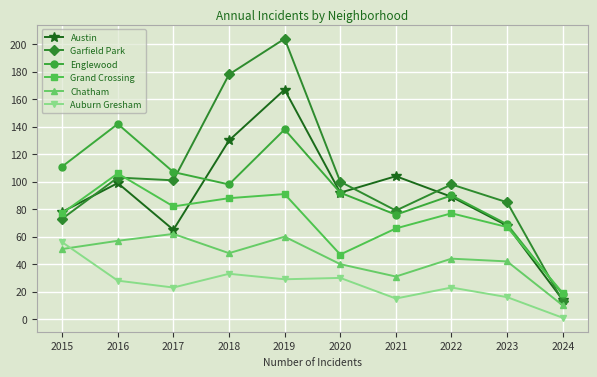

Reading left to right, transcribe all the data shown in this chart.

Austin: 2015=78	2016=99	2017=65	2018=130	2019=167	2020=92	2021=104	2022=89	2023=68	2024=14
Garfield Park: 2015=73	2016=103	2017=101	2018=178	2019=204	2020=100	2021=79	2022=98	2023=85	2024=13
Englewood: 2015=111	2016=142	2017=107	2018=98	2019=138	2020=92	2021=76	2022=90	2023=69	2024=18
Grand Crossing: 2015=77	2016=106	2017=82	2018=88	2019=91	2020=47	2021=66	2022=77	2023=67	2024=19
Chatham: 2015=51	2016=57	2017=62	2018=48	2019=60	2020=40	2021=31	2022=44	2023=42	2024=10
Auburn Gresham: 2015=56	2016=28	2017=23	2018=33	2019=29	2020=30	2021=15	2022=23	2023=16	2024=1